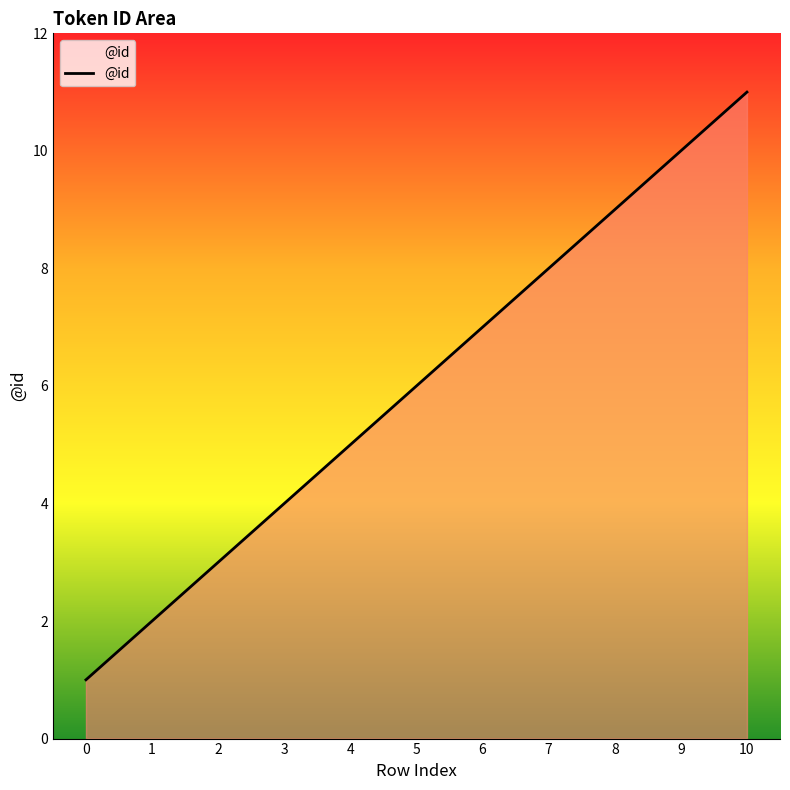

True or false: the data shows 1 at 1.

False